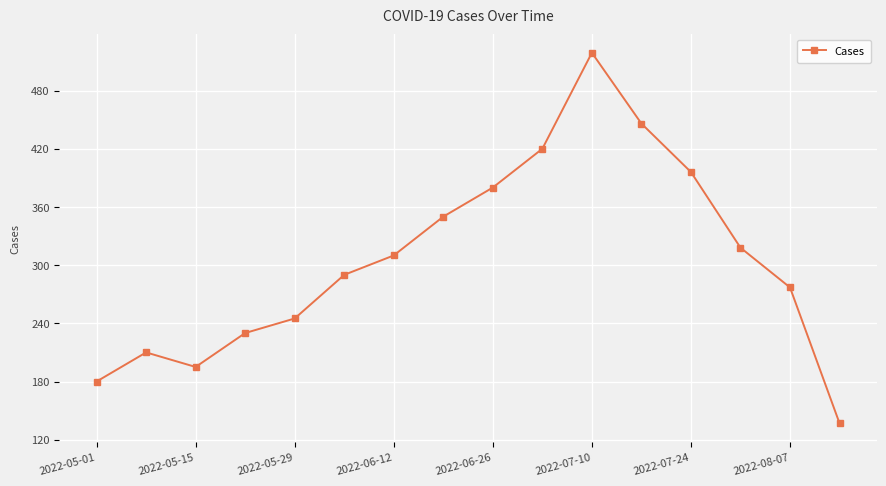

What is the value of the 7th point from the left?

310